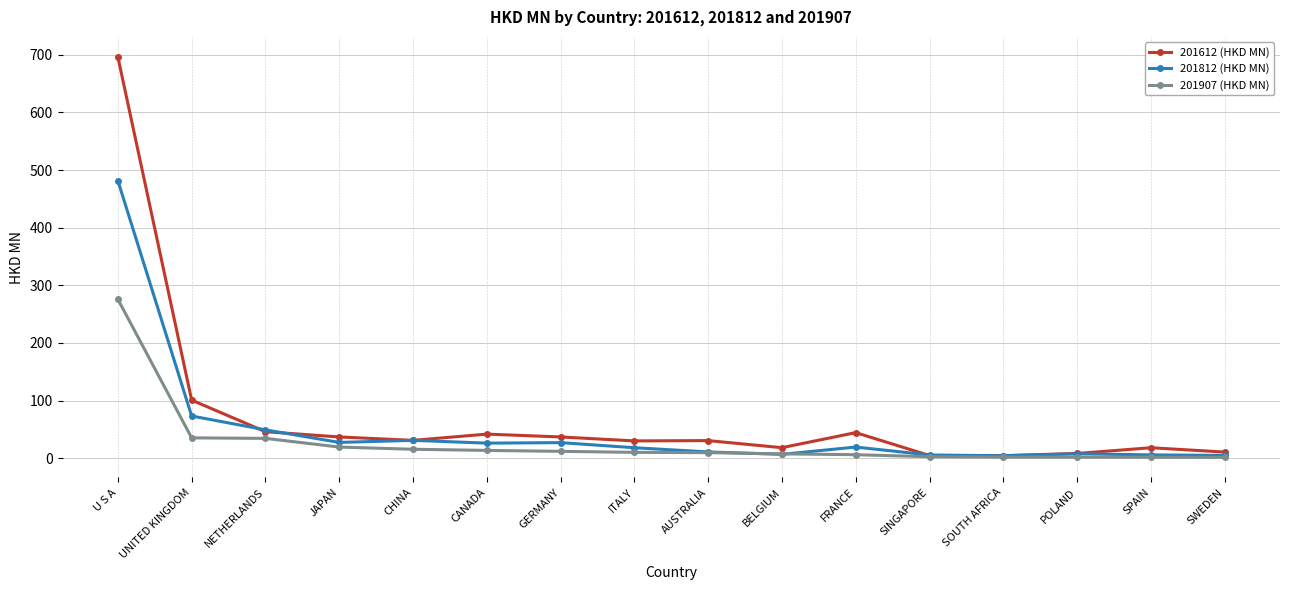

What is the label of the 16th point from the right?

U S A